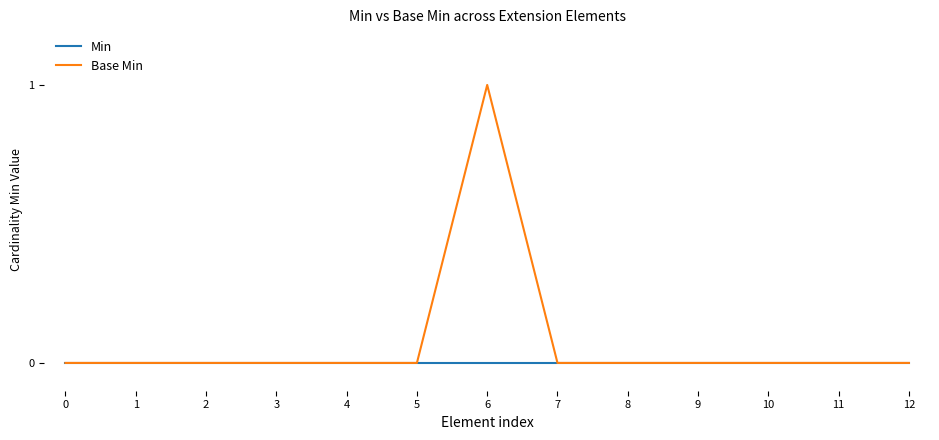

List the series in order of their overall mean, lowest first.

Min, Base Min